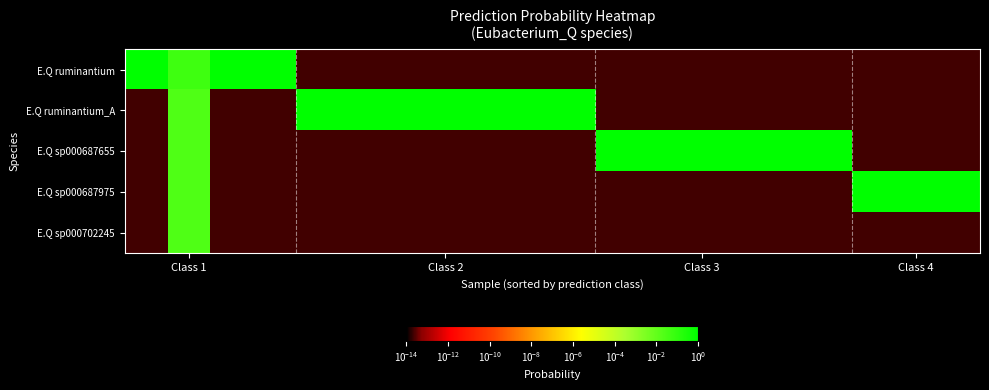

Which series has the largest range (max minus min)?

E.Q ruminantium_A